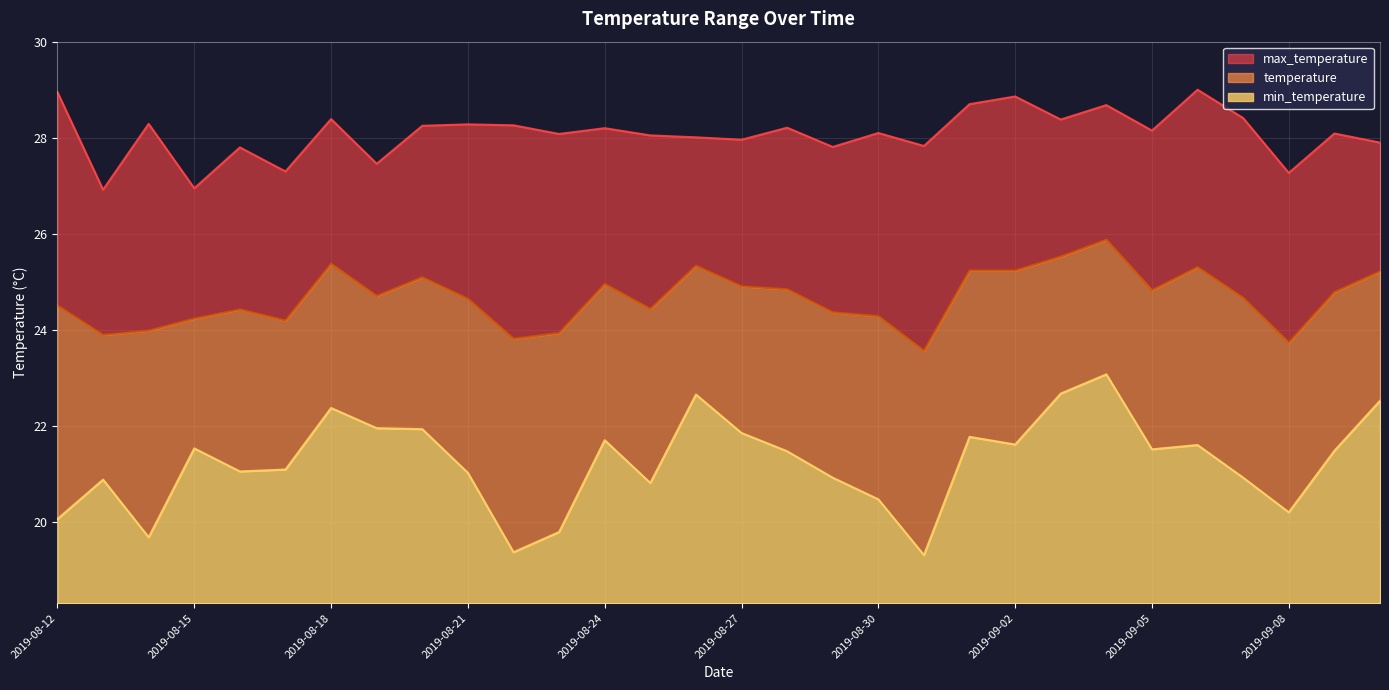

Which series has the largest total across all categories?

max_temperature